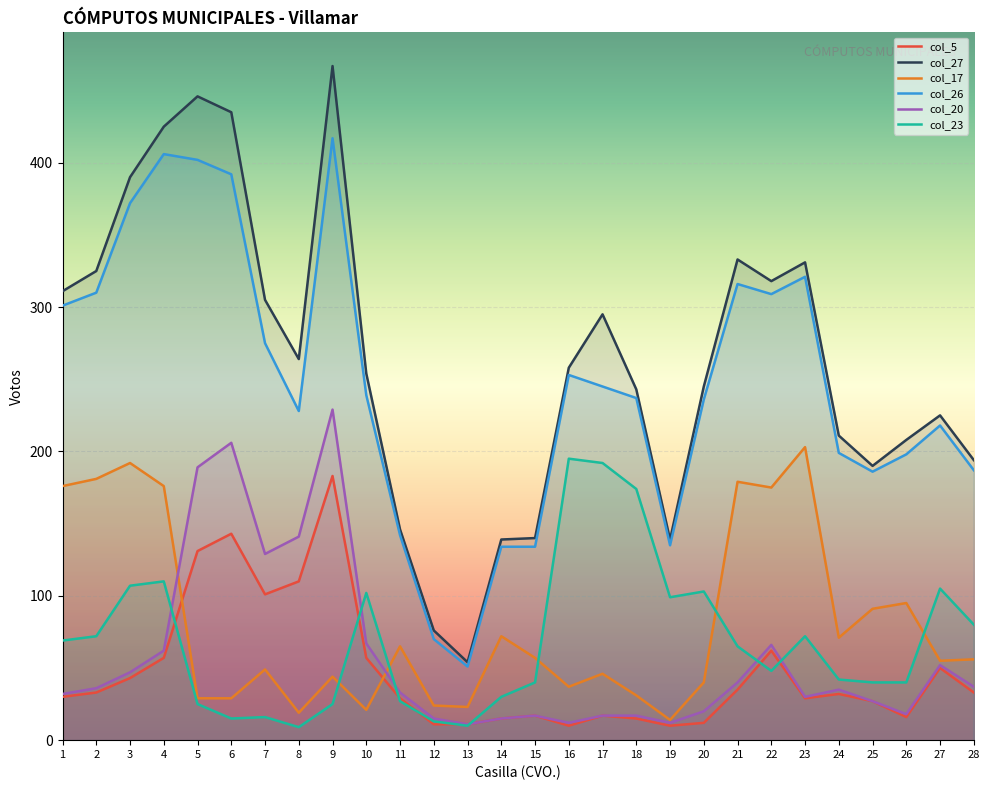

Rank the series by their maximum value, from lowest to highest.

col_5, col_23, col_17, col_20, col_26, col_27